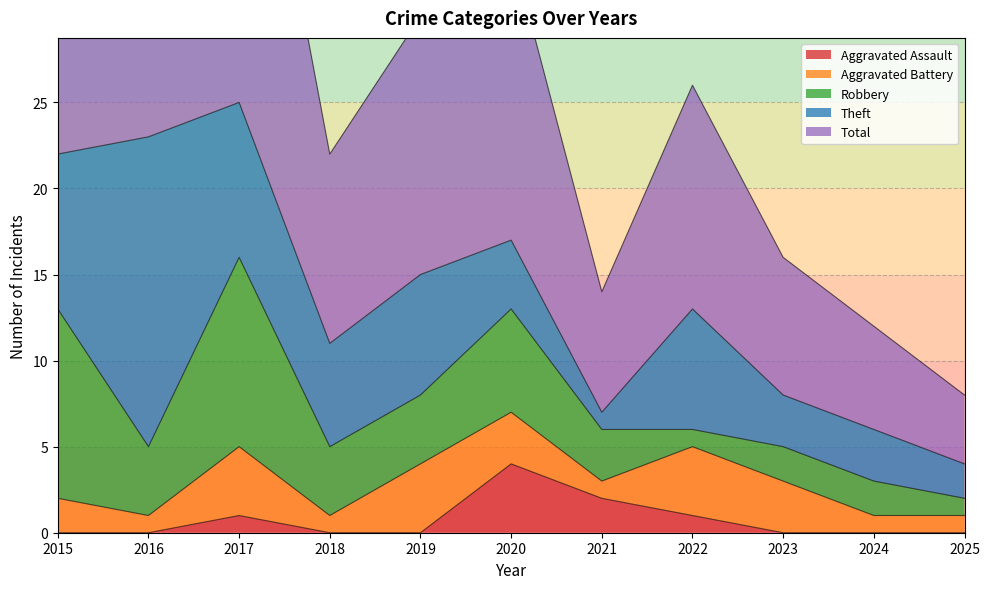

Which series has the largest total across all categories?

Total